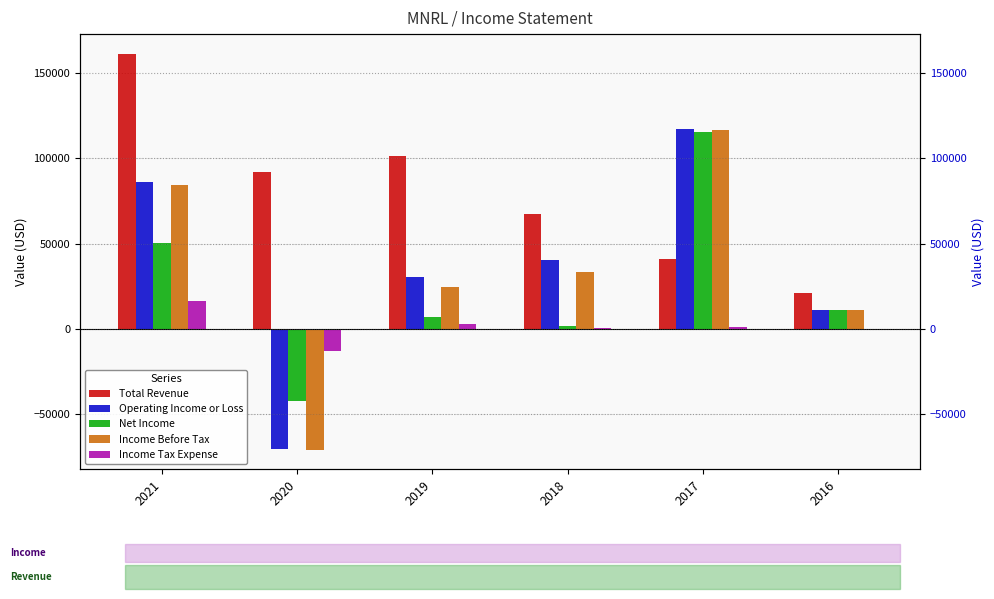

How many values in Income Tax Expense are below zero?

1